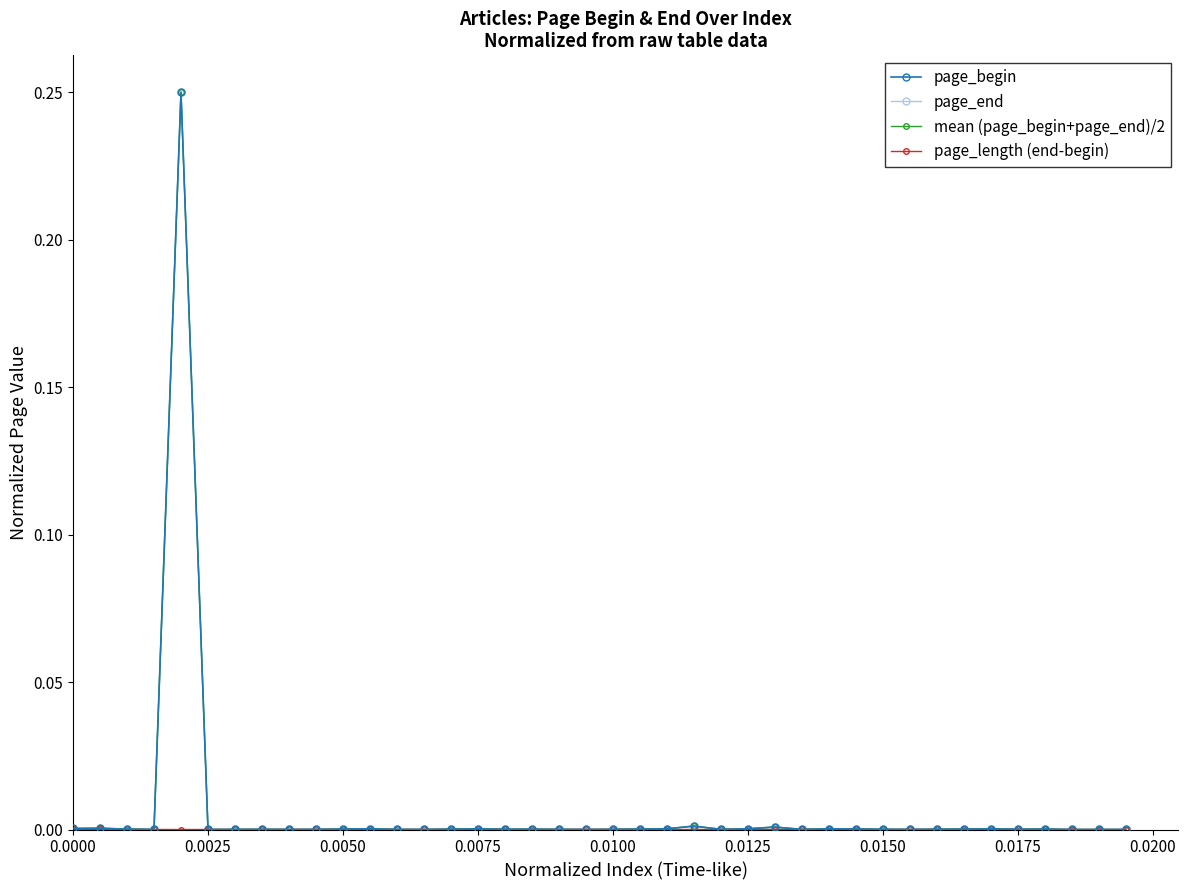

True or false: mean (page_begin+page_end)/2 has more than 1 points higher than both neighbors.

True